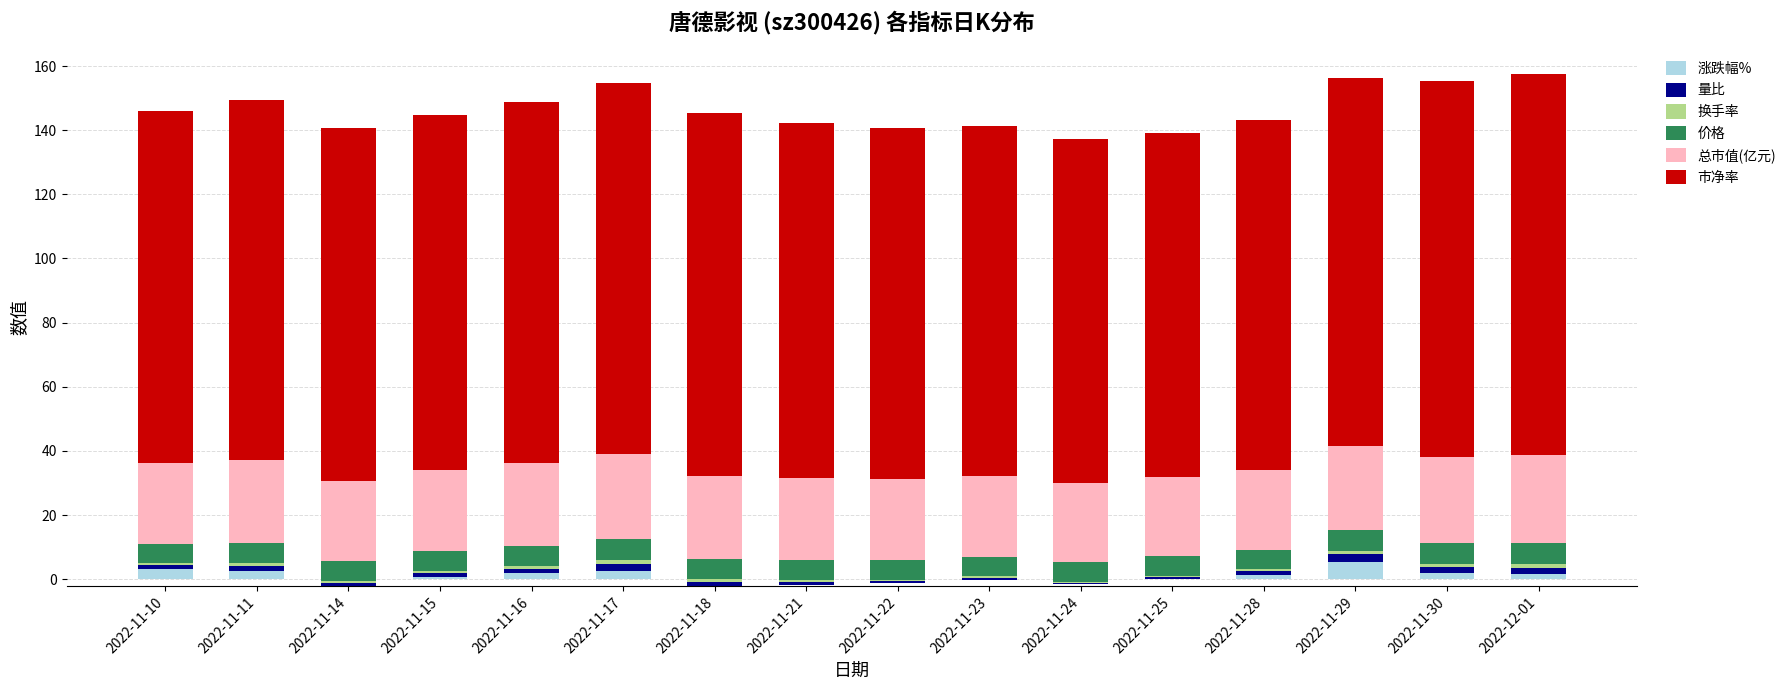

Which series has the widest spread of values?

市净率